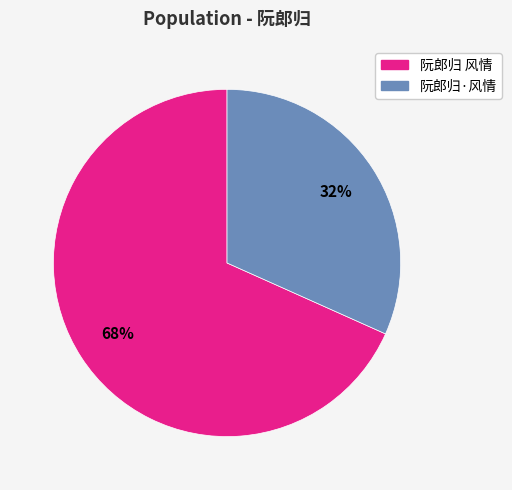

How many slices are in this pie chart?

2